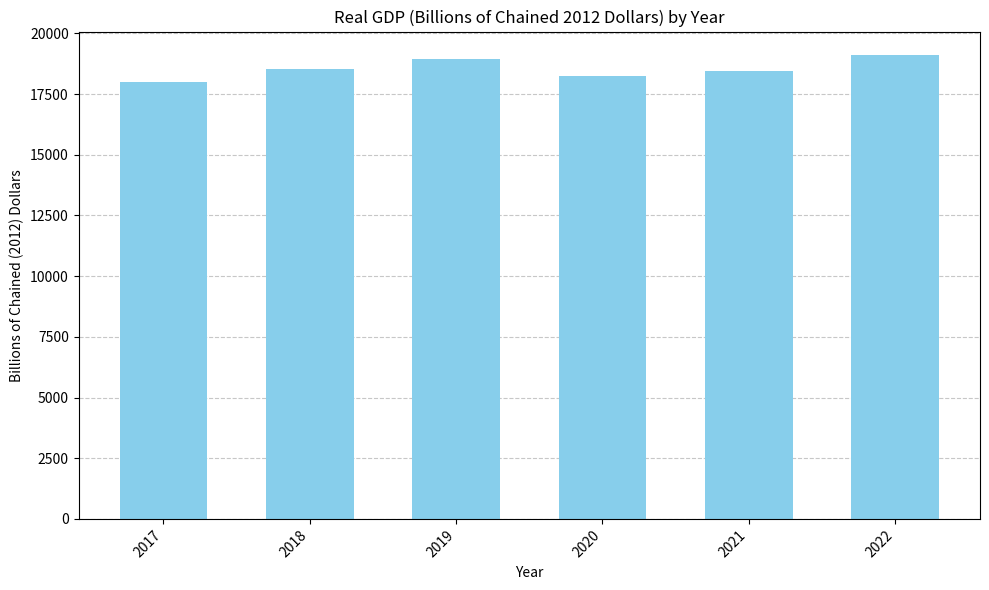

What is the value of the 1st bar from the left?

17983.5